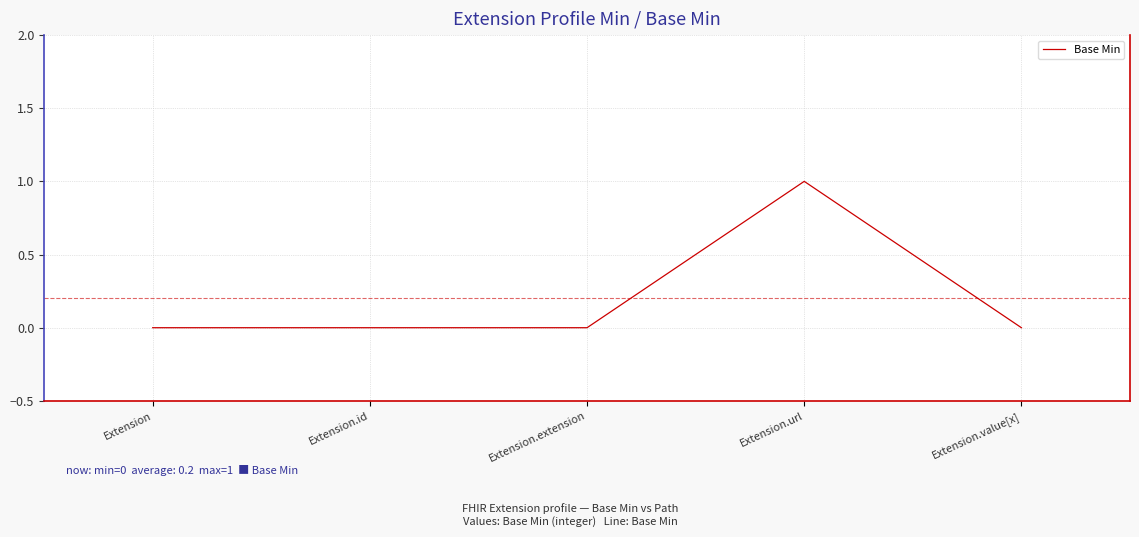

What position from the left is Extension.url?

4